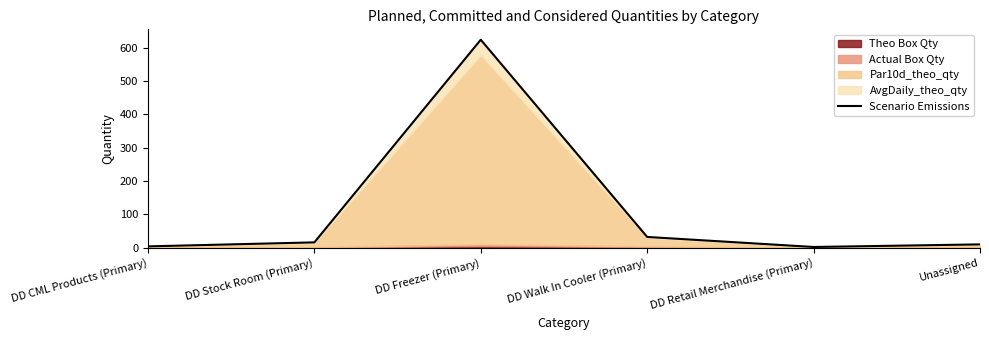

Is it true that the value at DD Freezer (Primary) is 624.4?

True